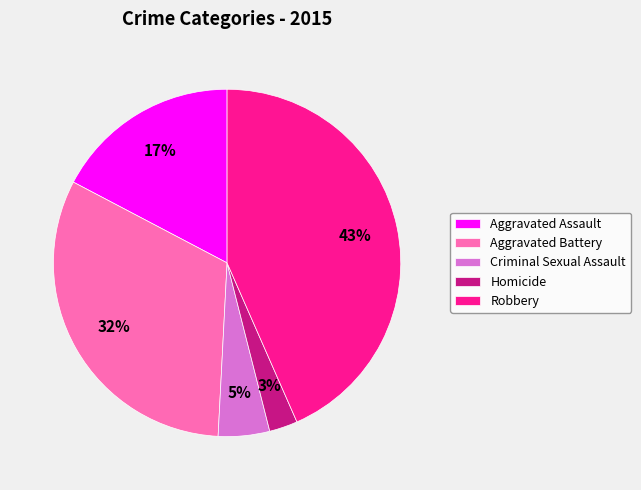

Is there a majority slice in this chart?

No